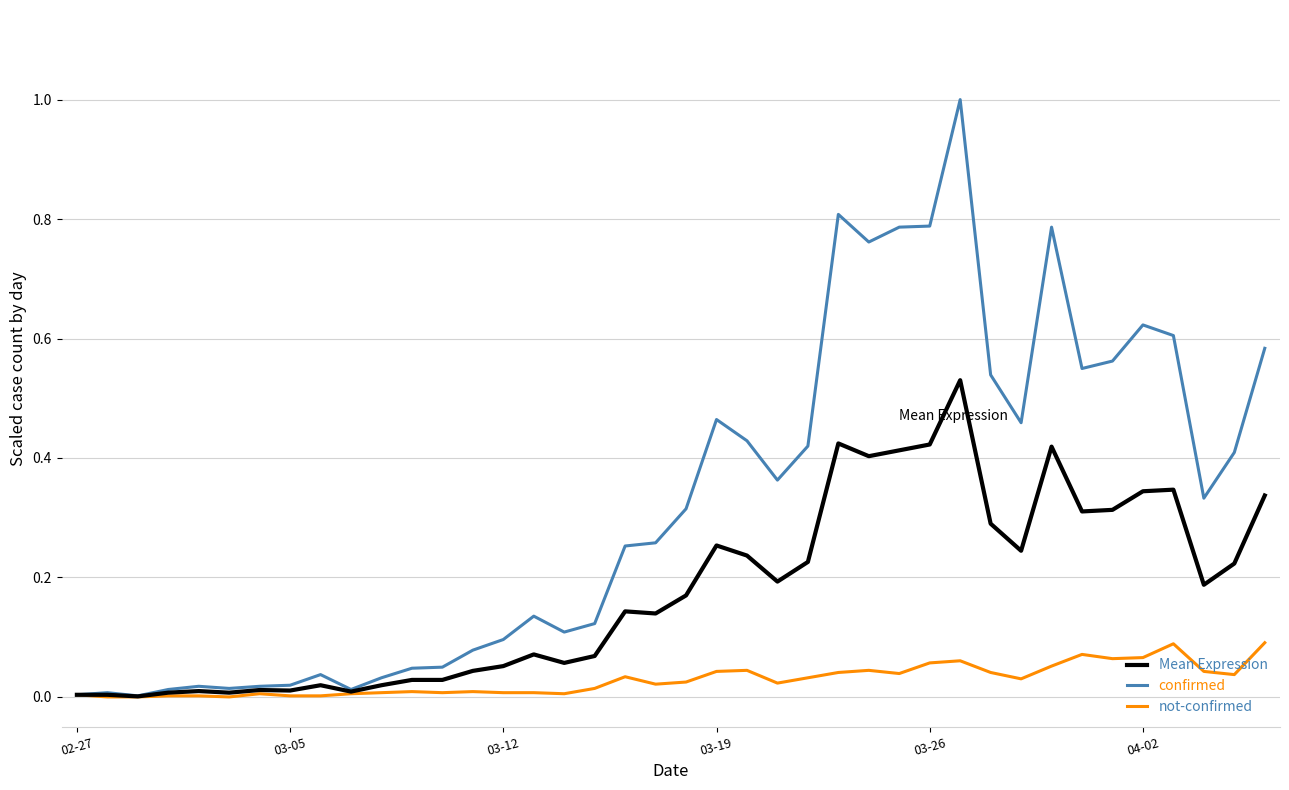

How many series are shown in this chart?

3